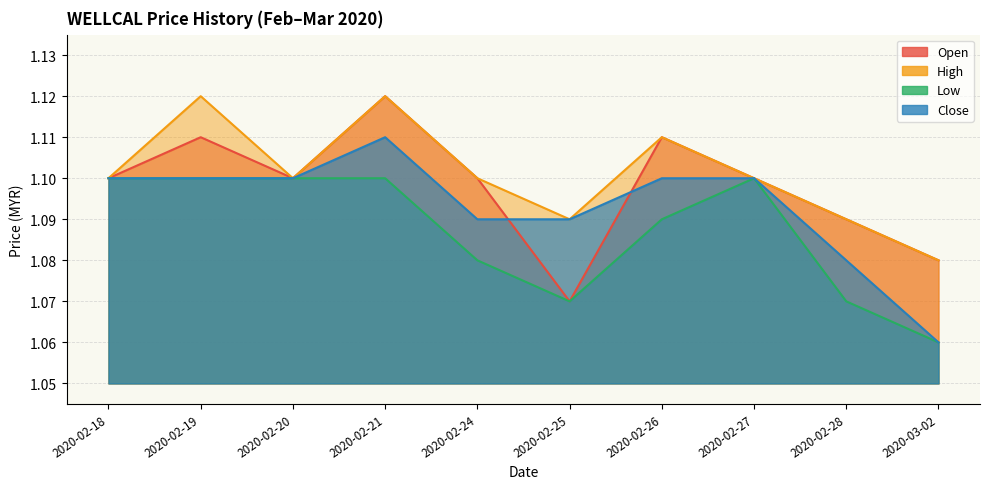

Is the value of open at 2020-02-27 greater than the value of close at 2020-02-24?

Yes